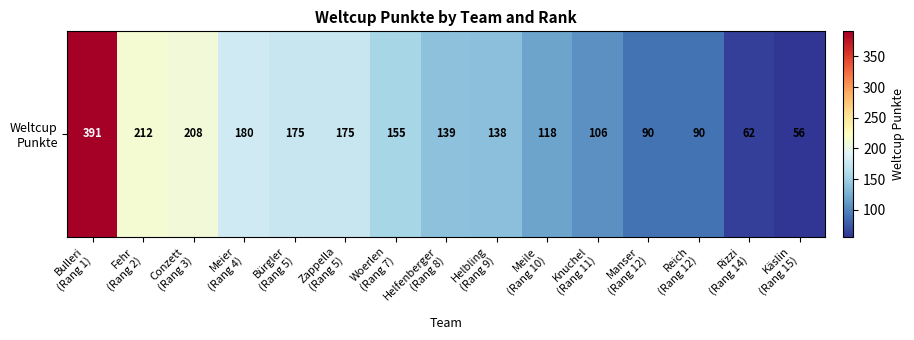

List the labels in order of value, smallest first.

Käslin
(Rang 15), Rizzi
(Rang 14), Manser
(Rang 12), Reich
(Rang 12), Knuchel
(Rang 11), Meile
(Rang 10), Helbling
(Rang 9), Helfenberger
(Rang 8), Woerlen
(Rang 7), Bürgler
(Rang 5), Zappella
(Rang 5), Meier
(Rang 4), Conzett
(Rang 3), Fehr
(Rang 2), Bulleri
(Rang 1)